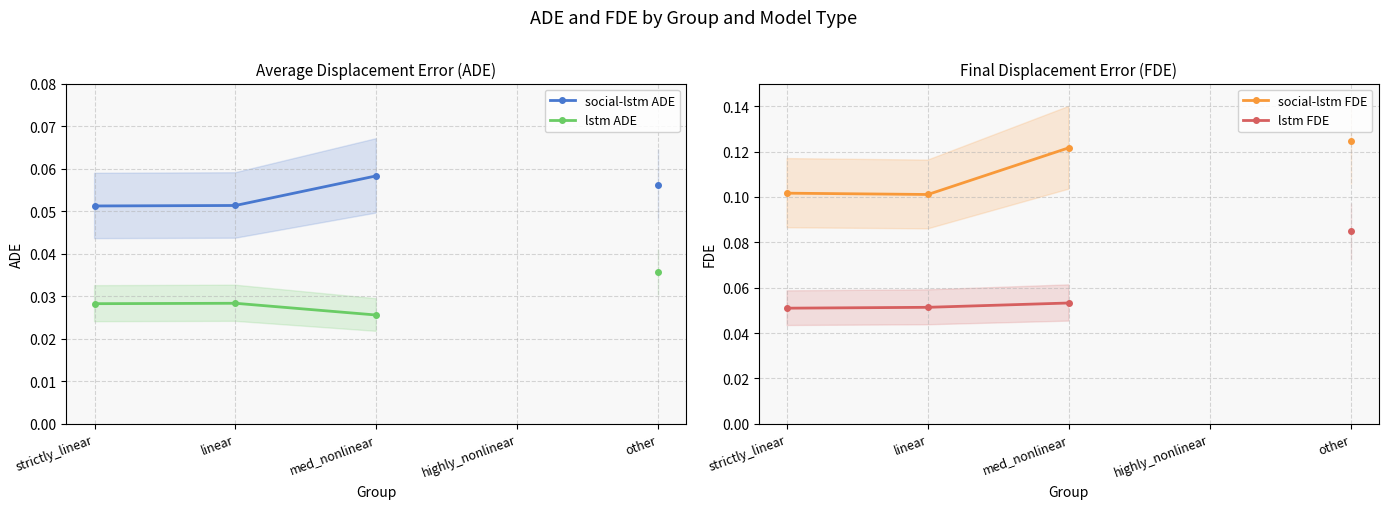

True or false: lstm ADE and lstm FDE intersect in this chart.

False